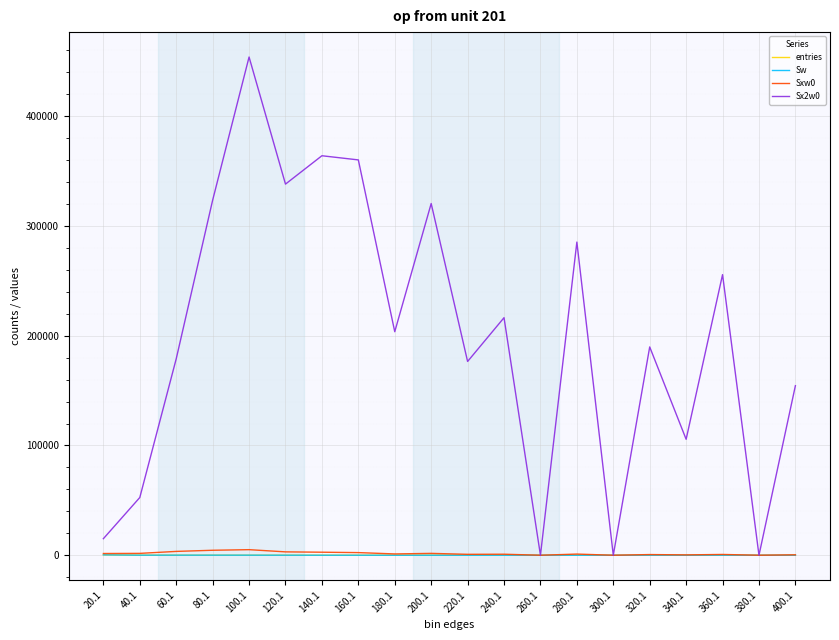

What is the difference between the maximum and minimum values in the Sw series?

357